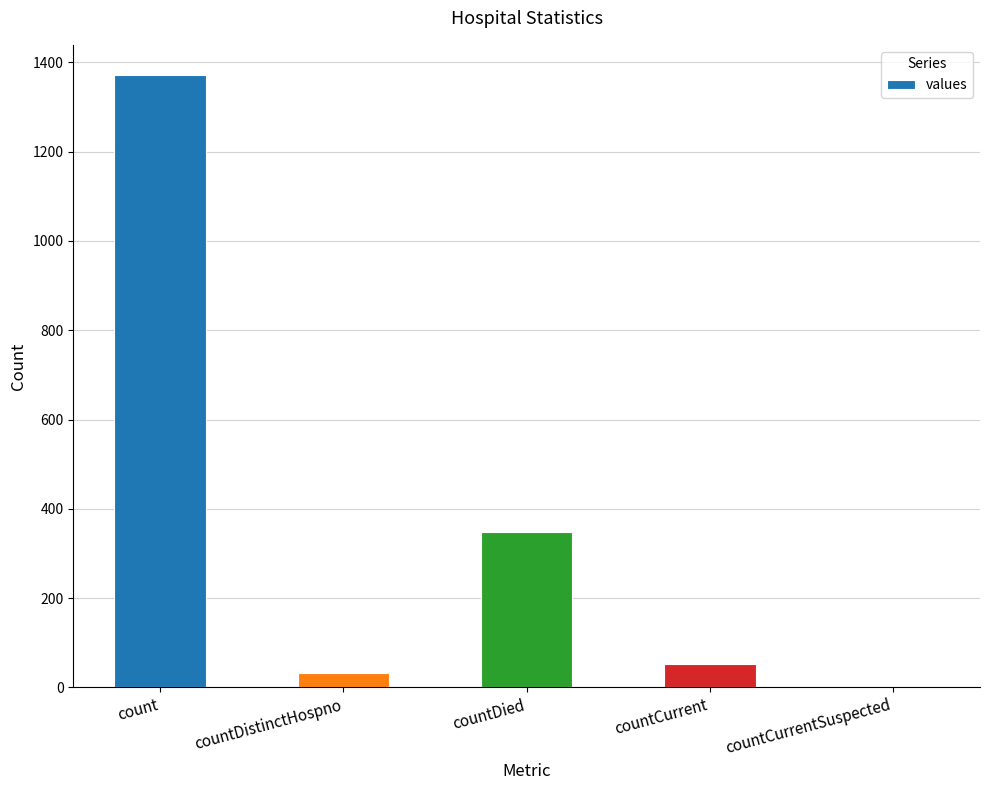

What is the sum of the values at countDied and count?

1720